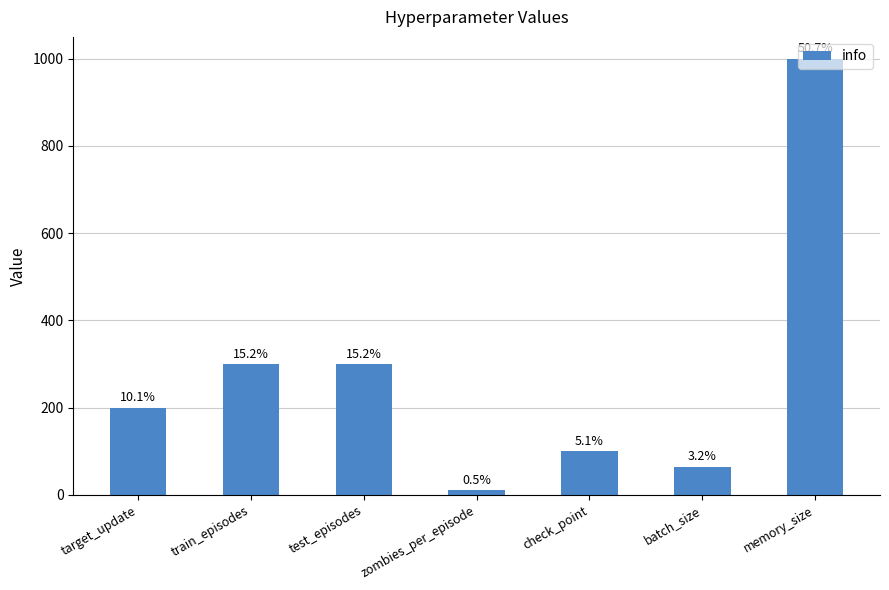

Count the number of data series in this chart.

1